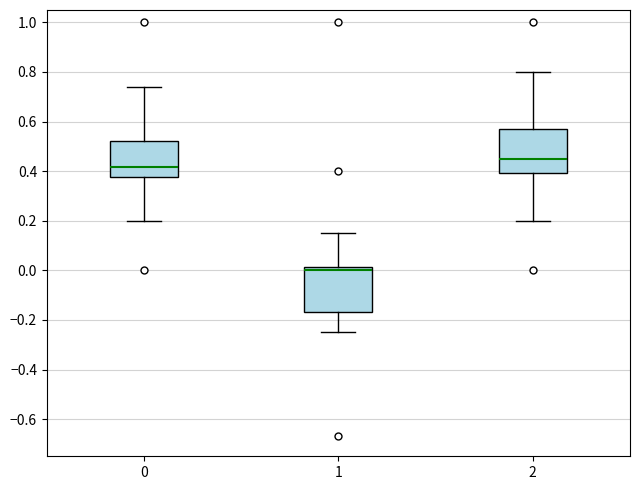

Reading left to right, transcribe this box plot: for each box, give where its median line is, the range the box spans, and where its two whiskers end, as read against the y-axis. The values are not printed on the chart, so give them approximately, as read against the axis.

0: median 0.42, box 0.38 to 0.52, whiskers 0.20 to 0.74
1: median 0.00, box -0.16 to 0.02, whiskers -0.24 to 0.16
2: median 0.44, box 0.40 to 0.58, whiskers 0.20 to 0.80